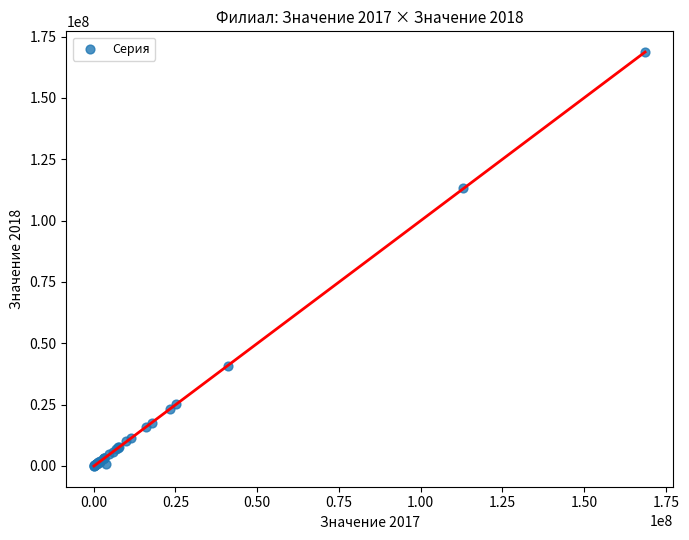

What Y value in the scatter plot is closest to 84362706?

113108632.0